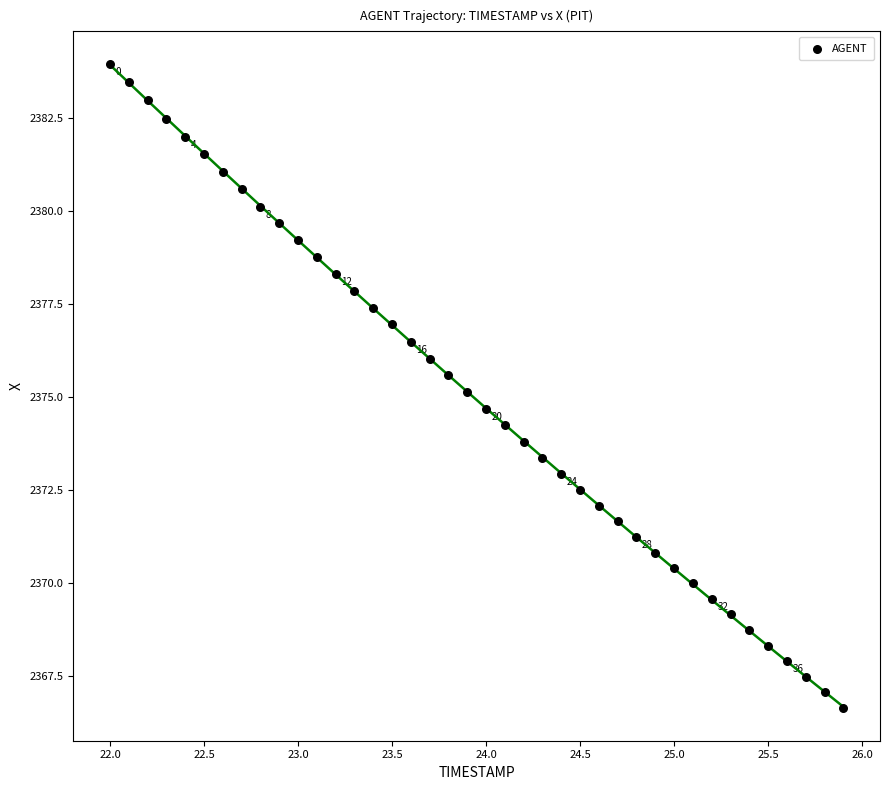

What is the range of X values (max minus min)?

3.9